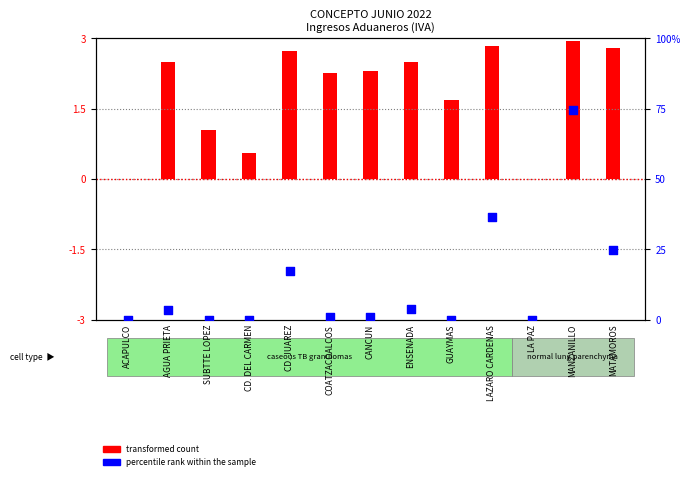

Which series contains the highest Y value?

percentile rank within sample